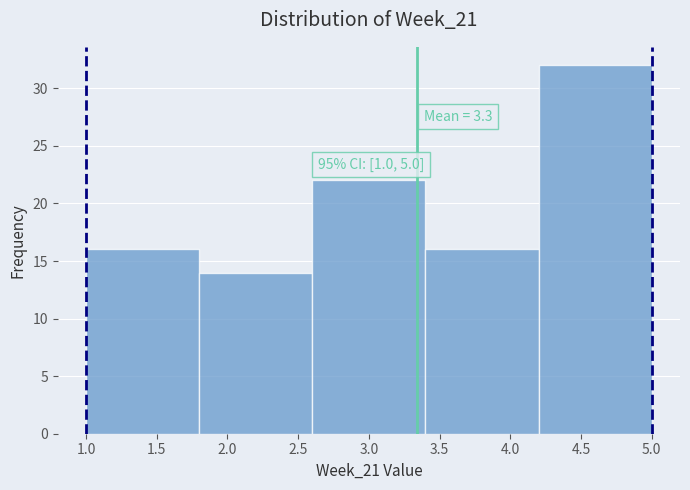

Which range on the x-axis has the tallest bar?

4.2 to 5.0